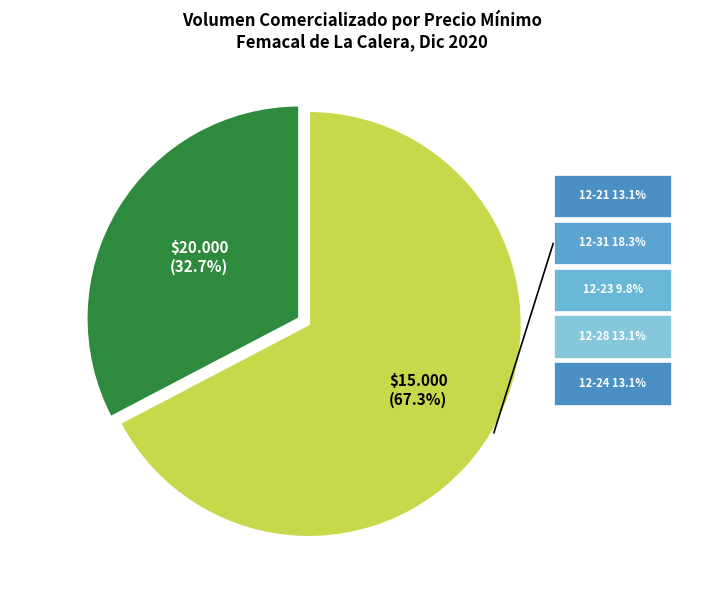

What percentage is NOT represented by $15.000 (67.3%)?

32.7%